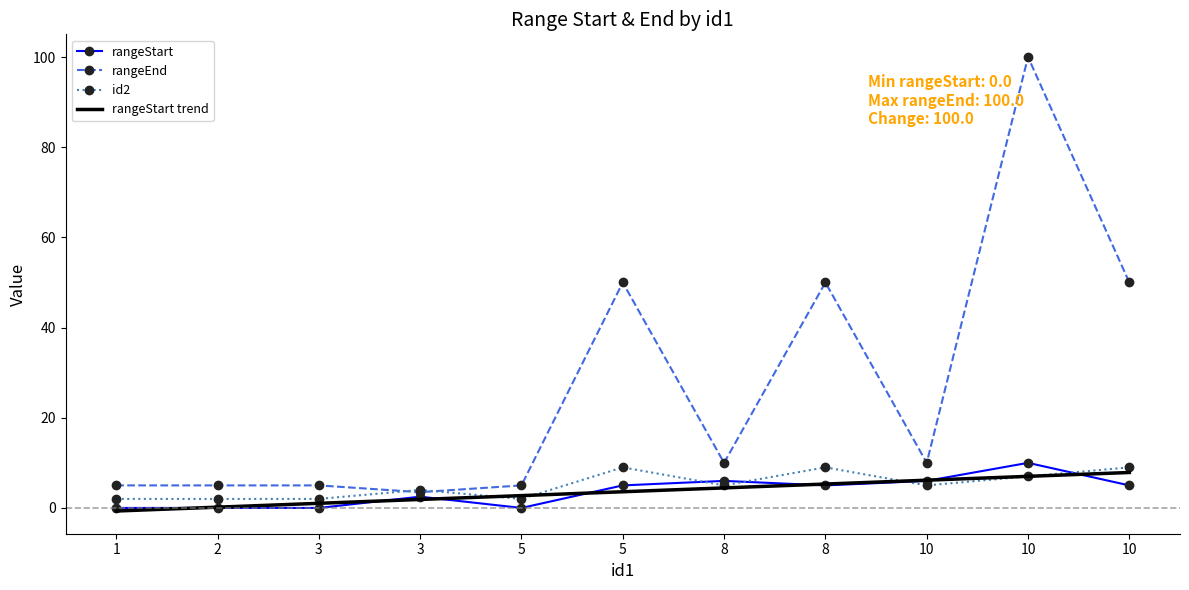

Reading right to left, what are all the values shown in this chart?

rangeStart: 5.0	10.0	6.0	5.0	6.0	5.0	0.0	2.5	0.0	0.0	0.0
rangeEnd: 50.0	100.0	10.0	50.0	10.0	50.0	5.0	3.5	5.0	5.0	5.0
id2: 9.0	7.0	5.0	9.0	5.0	9.0	2.0	4.0	2.0	2.0	2.0
rangeStart trend: 7.9	7.0	6.2	5.3	4.4	3.6	2.7	1.9	1.0	0.2	-0.7